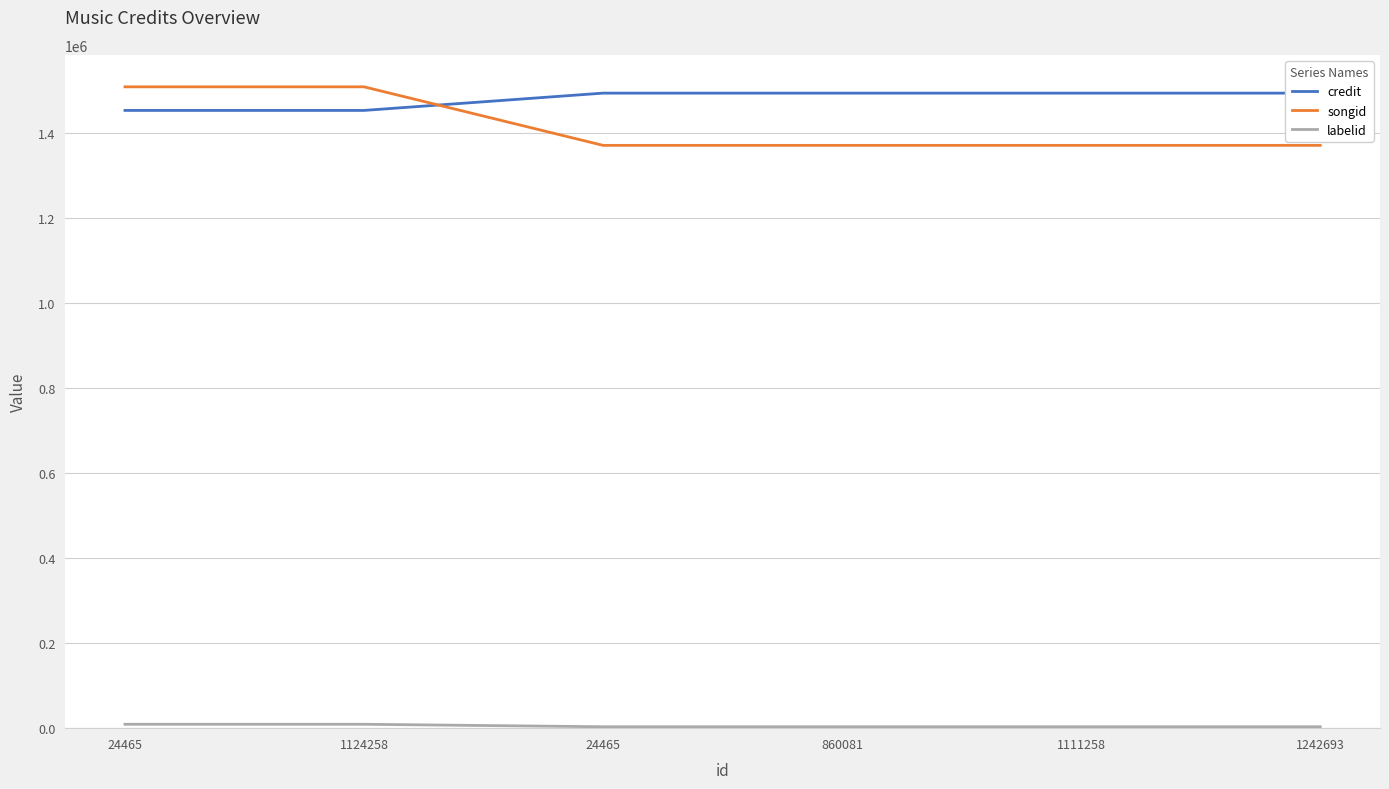

At 24465, list the series in order from largest to smallest.

songid, credit, labelid